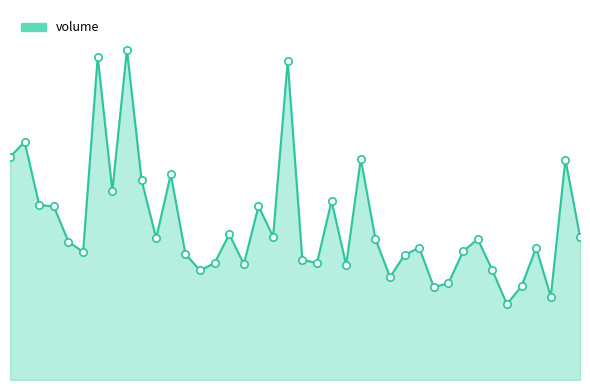

Between 2023-03-15 and 2023-02-22, which is larger?

2023-02-22